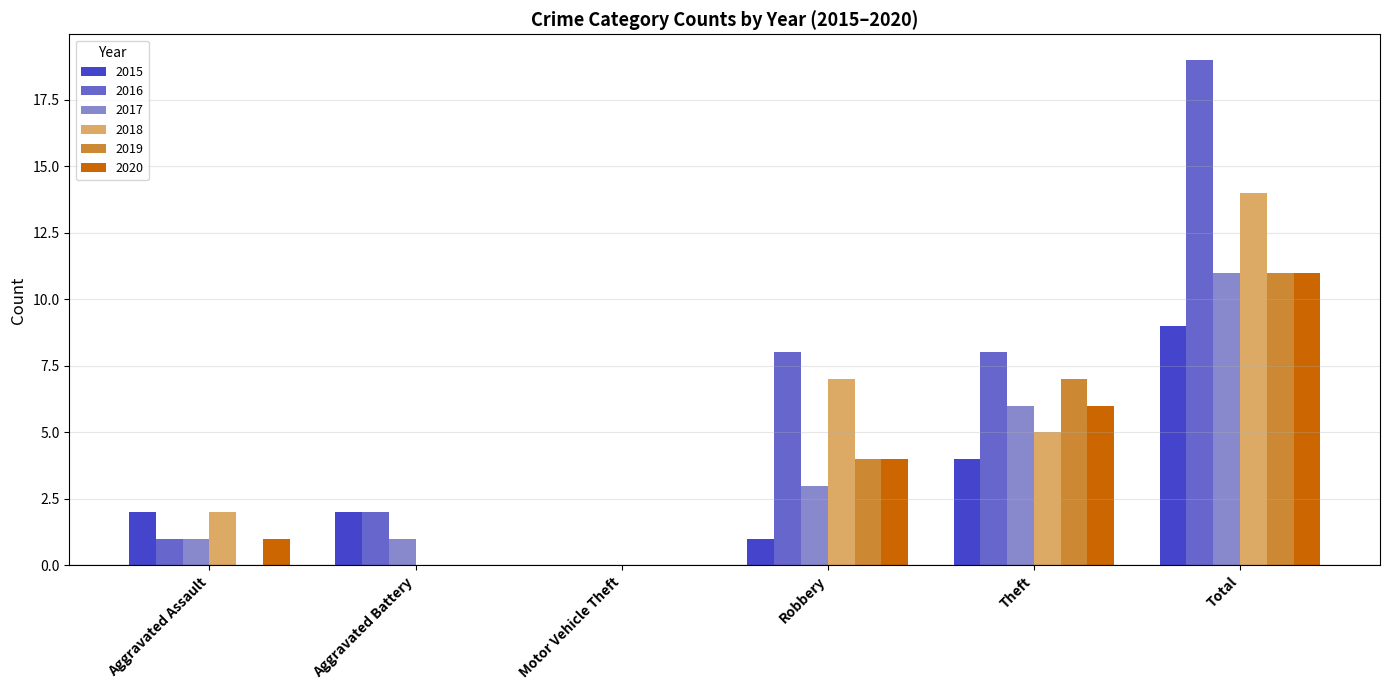

How many categories are shown in the chart?

6